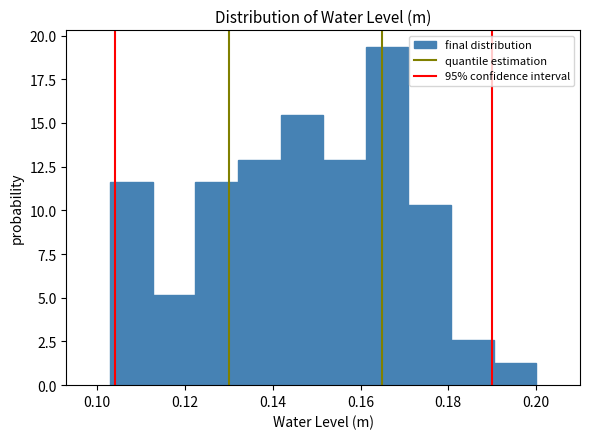

Reading left to right, list every bar in this chart as the range it spans on the x-axis followed by its height. Neither the bar edges nor the heights are printed on the chart, so give them approximately, as read against the axes.

0.102 to 0.112: 11.5
0.112 to 0.122: 5.0
0.122 to 0.132: 11.5
0.132 to 0.142: 13.0
0.142 to 0.152: 15.5
0.152 to 0.162: 13.0
0.162 to 0.170: 19.5
0.170 to 0.180: 10.5
0.180 to 0.190: 2.5
0.190 to 0.200: 1.5